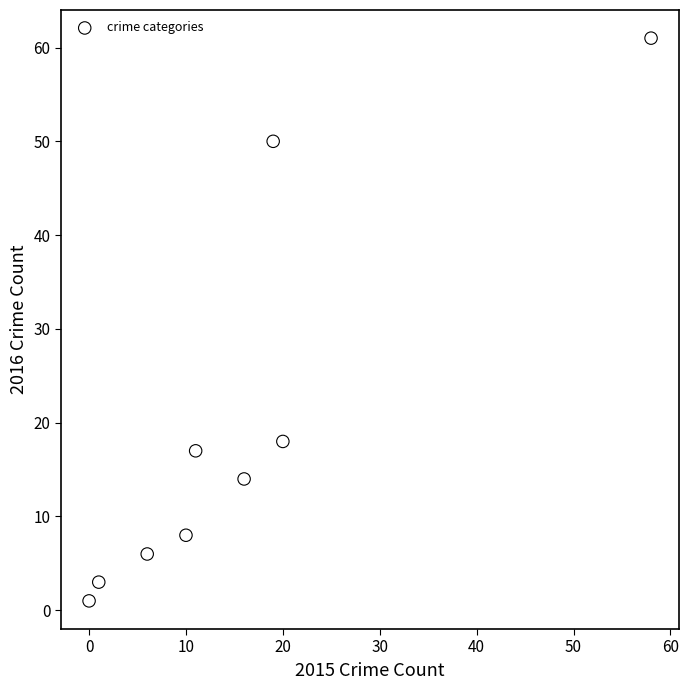

What Y value in the scatter plot is closest to 31?

18